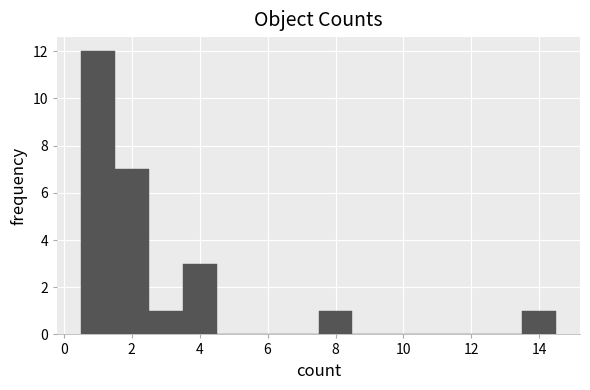

Reading left to right, list every bar in this chart as the range it spans on the x-axis followed by its height. Neither the bar edges nor the heights are printed on the chart, so give them approximately, as read against the axes.

0.5 to 1.5: 12
1.5 to 2.5: 7
2.5 to 3.5: 1
3.5 to 4.5: 3
4.5 to 5.5: 0
5.5 to 6.5: 0
6.5 to 7.5: 0
7.5 to 8.5: 1
8.5 to 9.5: 0
9.5 to 10.5: 0
10.5 to 11.5: 0
11.5 to 12.5: 0
12.5 to 13.5: 0
13.5 to 14.5: 1